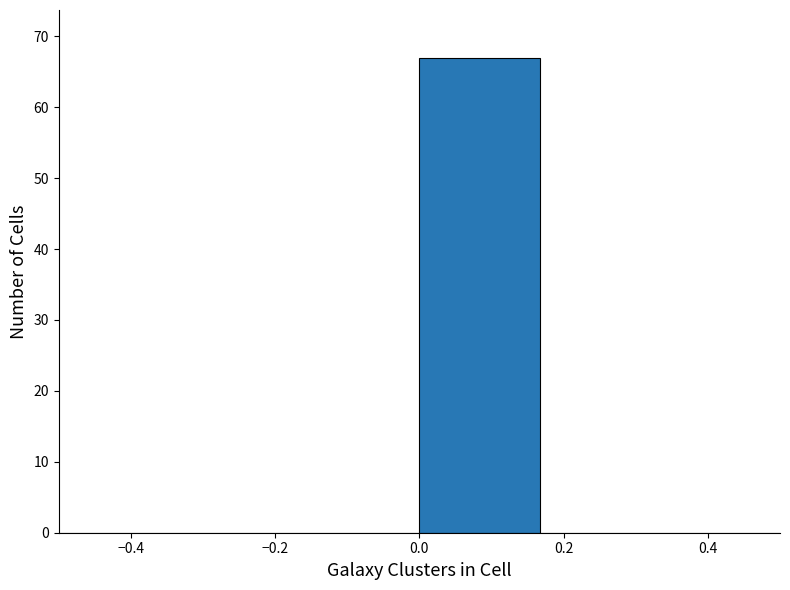

How tall is the bar that spans 0.00 to 0.16 on the x-axis? Neither the bar edges nor the heights are printed on the chart, so give them approximately, as read against the axes.

67